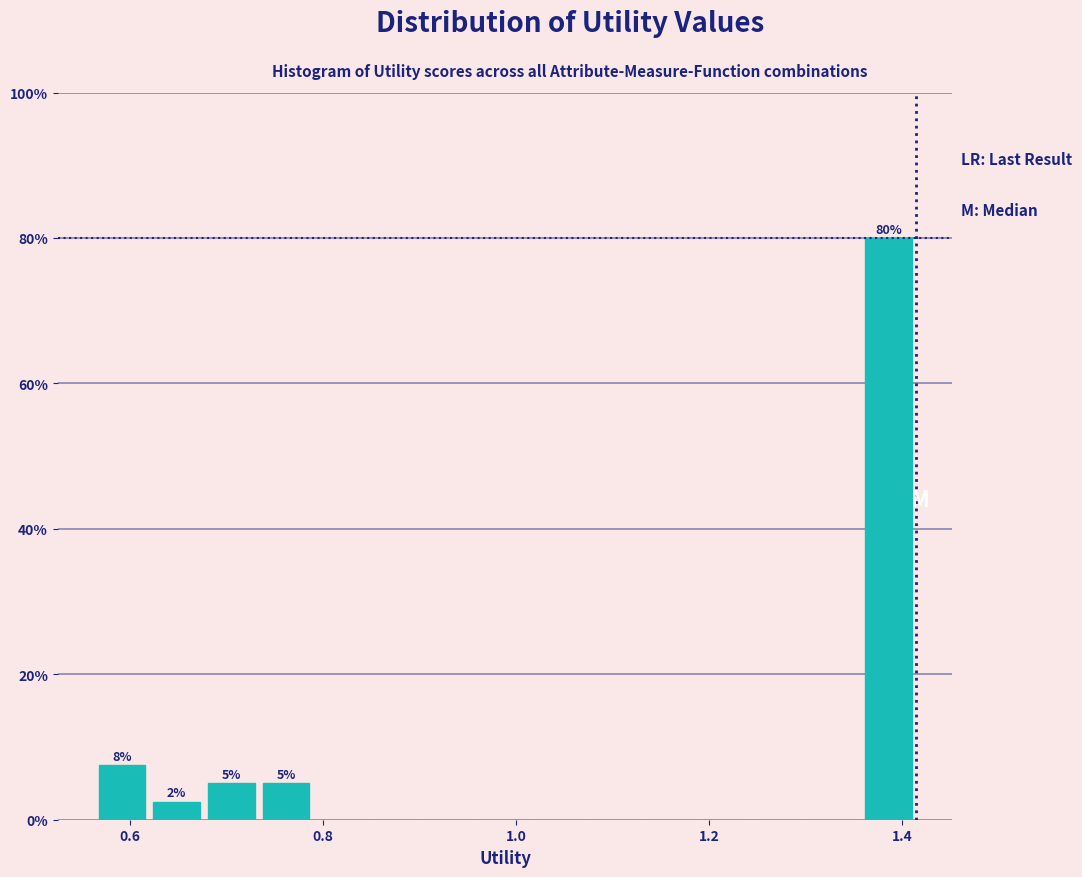

Read against the x-axis, roughly where is the centre of the tallest bar?

1.38